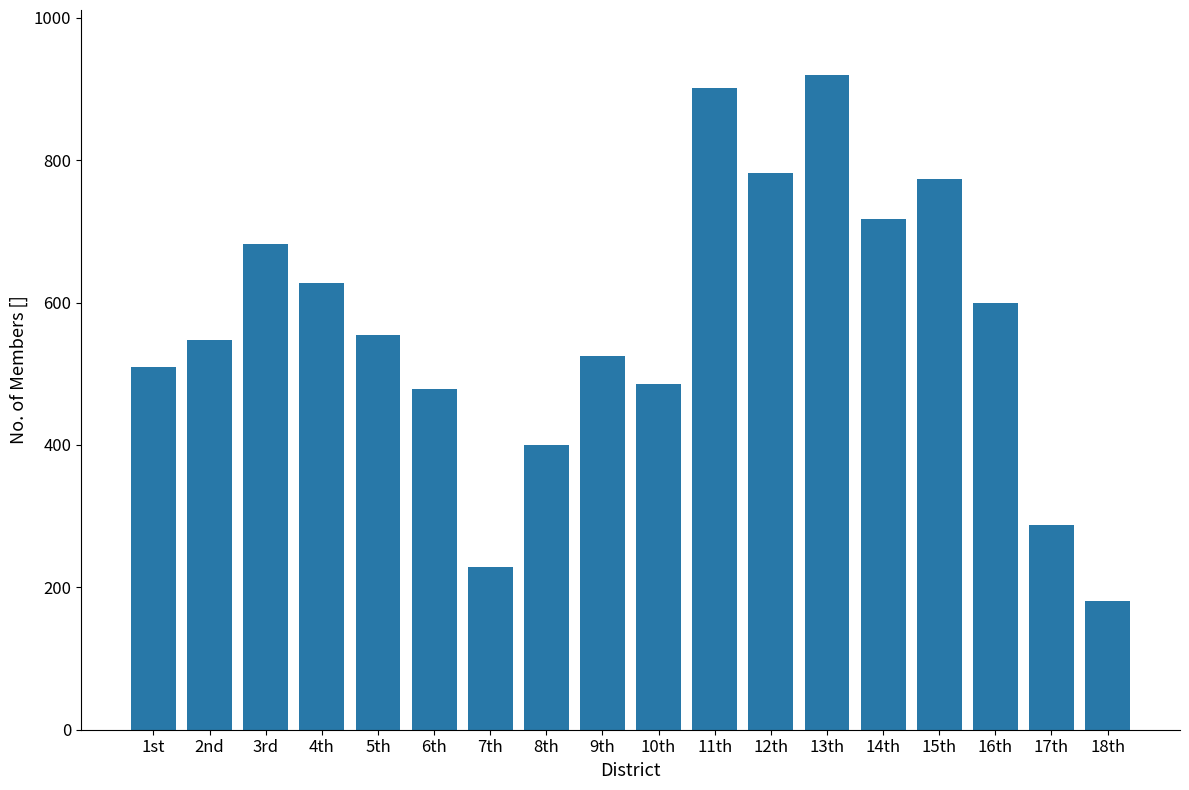

Which category has the lowest value across all series?

18th